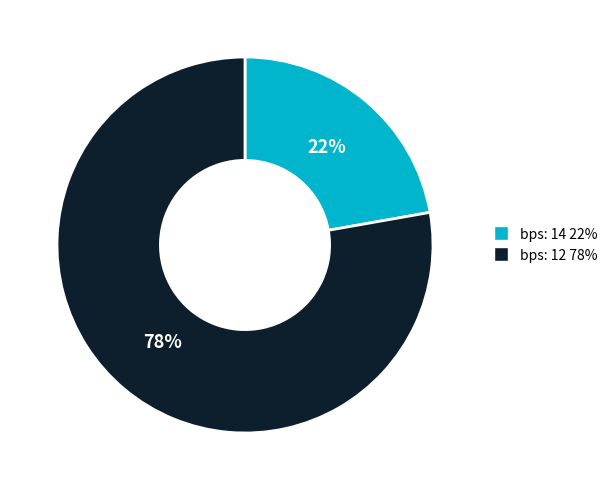

The bps: 12 slice represents 78% of the pie. True or false?

True